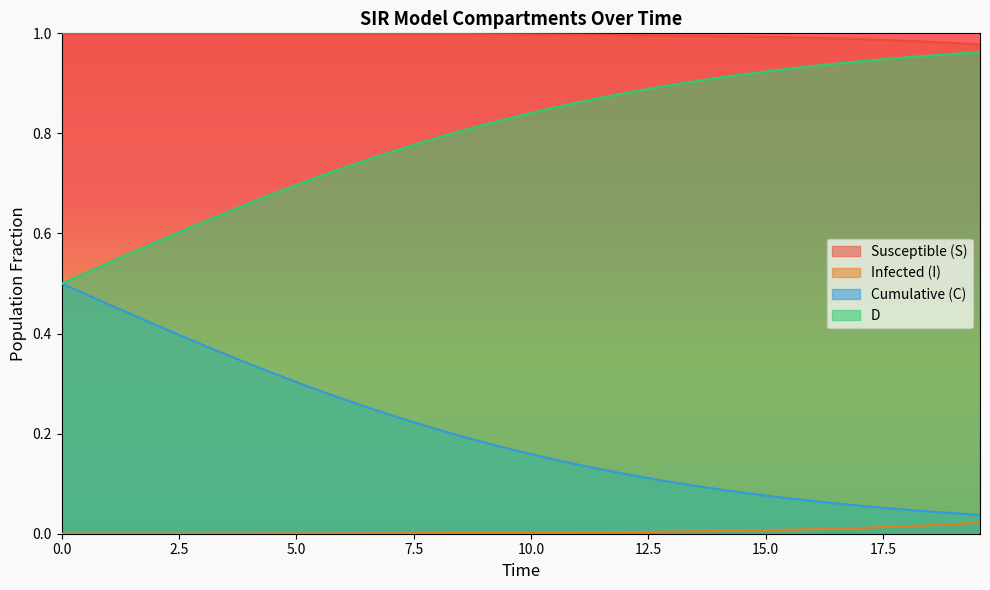

Rank the series by their average value, from highest to lowest.

Susceptible (S), D, Cumulative (C), Infected (I)